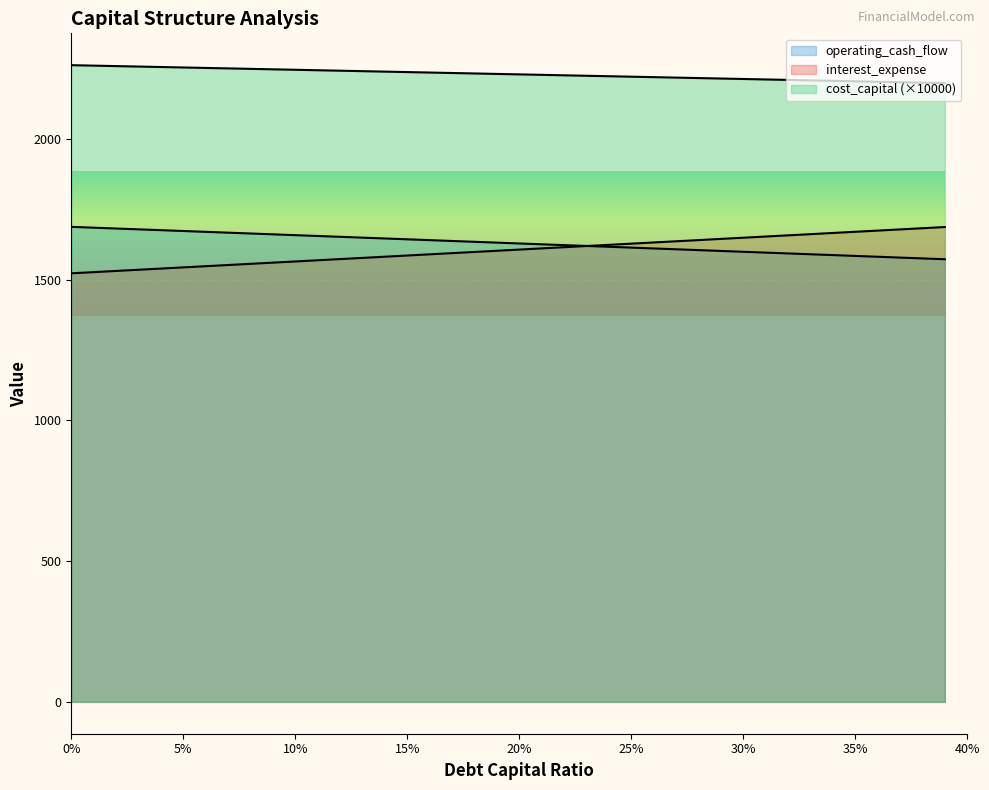

Which series has the widest spread of values?

cost_capital